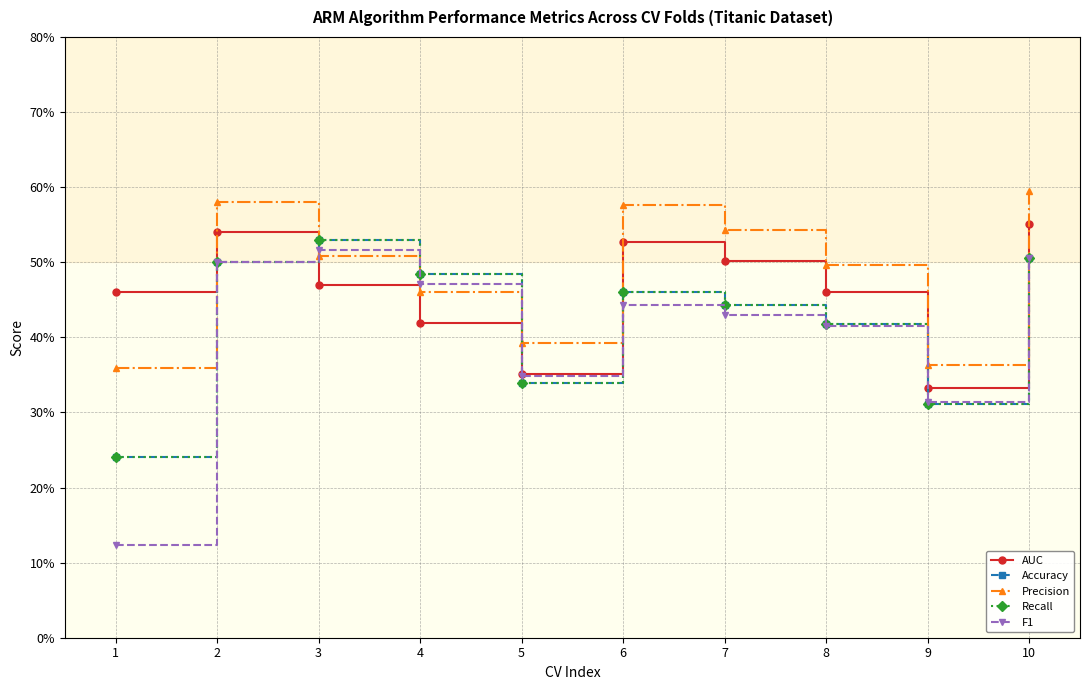

What is the maximum value for F1?

0.5